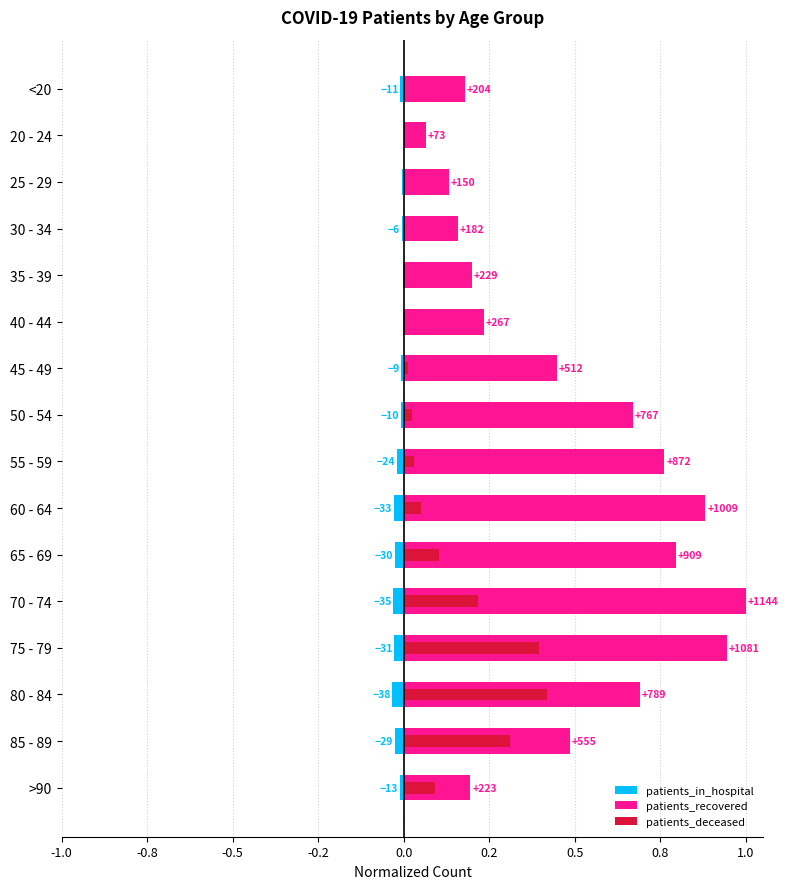

True or false: patients_recovered has a value of 0.9 at 80 - 84.

False